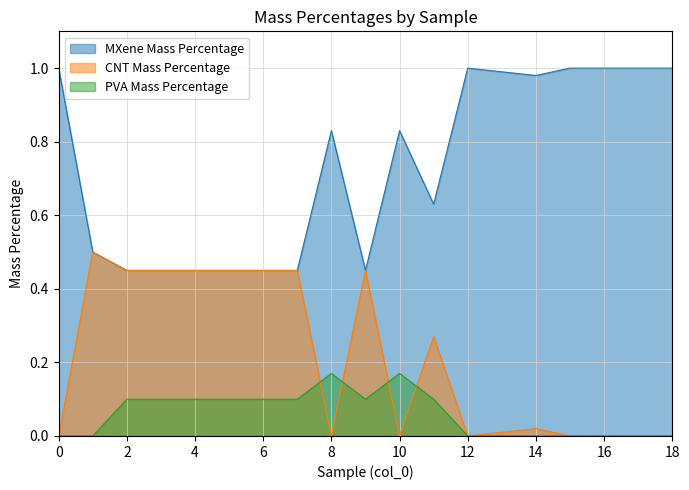

List the series in order of their peak value, lowest first.

PVA Mass Percentage, CNT Mass Percentage, MXene Mass Percentage